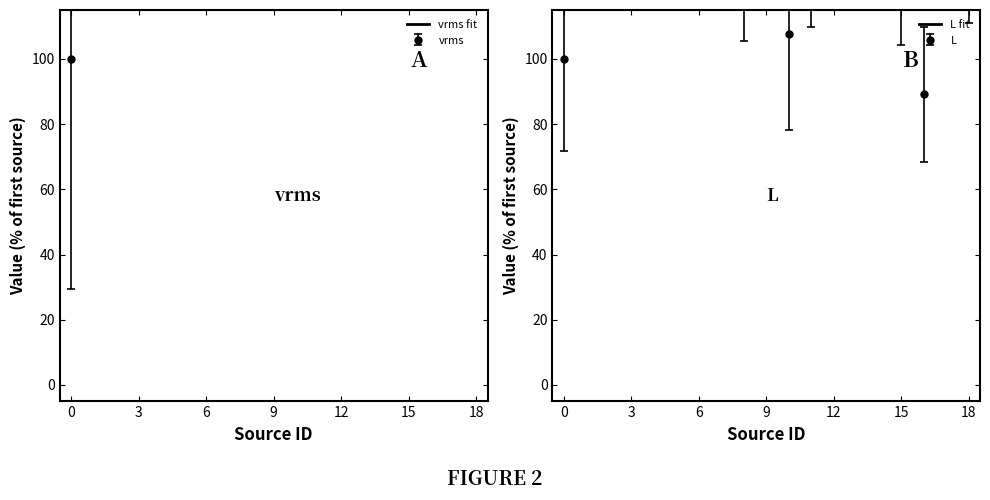

How many data points in vrms are less than 320?

8